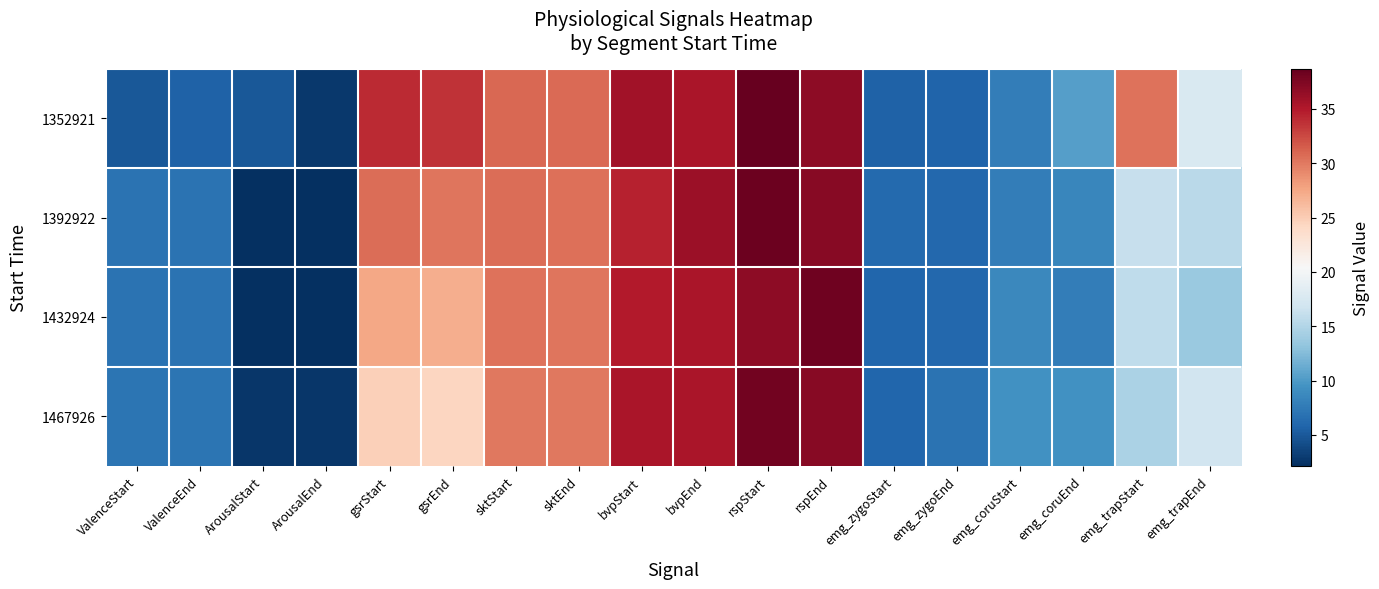

Which series changed the most between emg_zygoStart and emg_coruEnd?

1352921